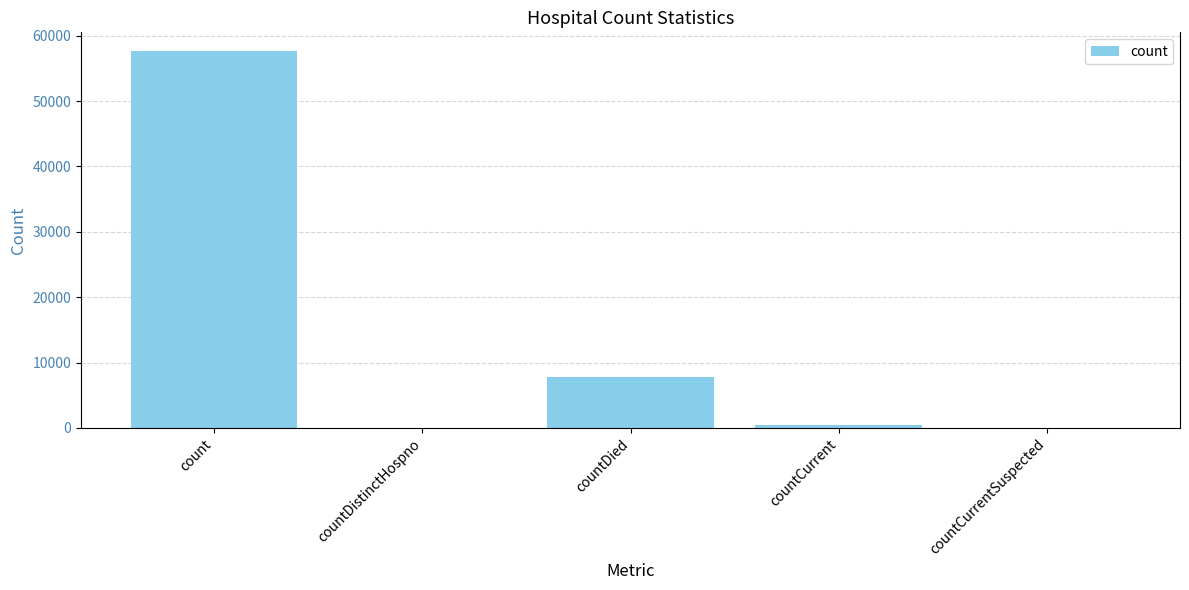

What is the greatest value displayed?

57639